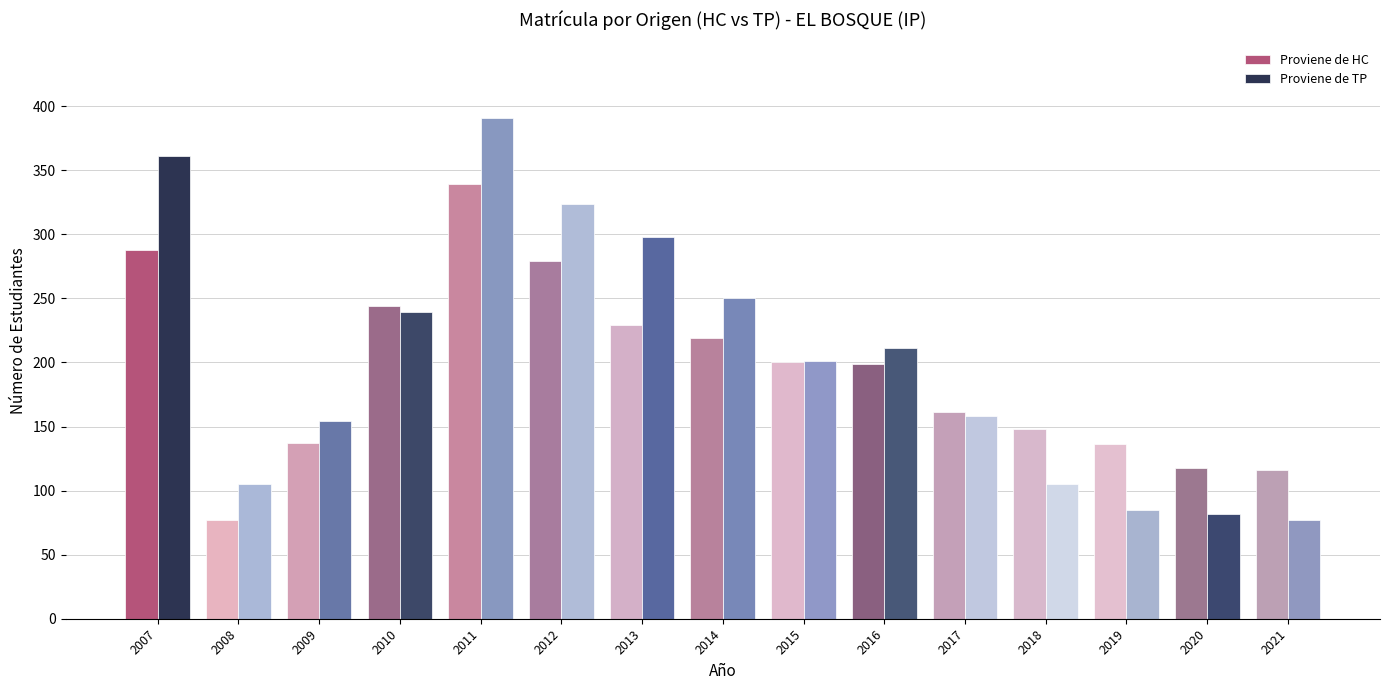

The Proviene de HC series shows 279 at 2012. True or false?

True